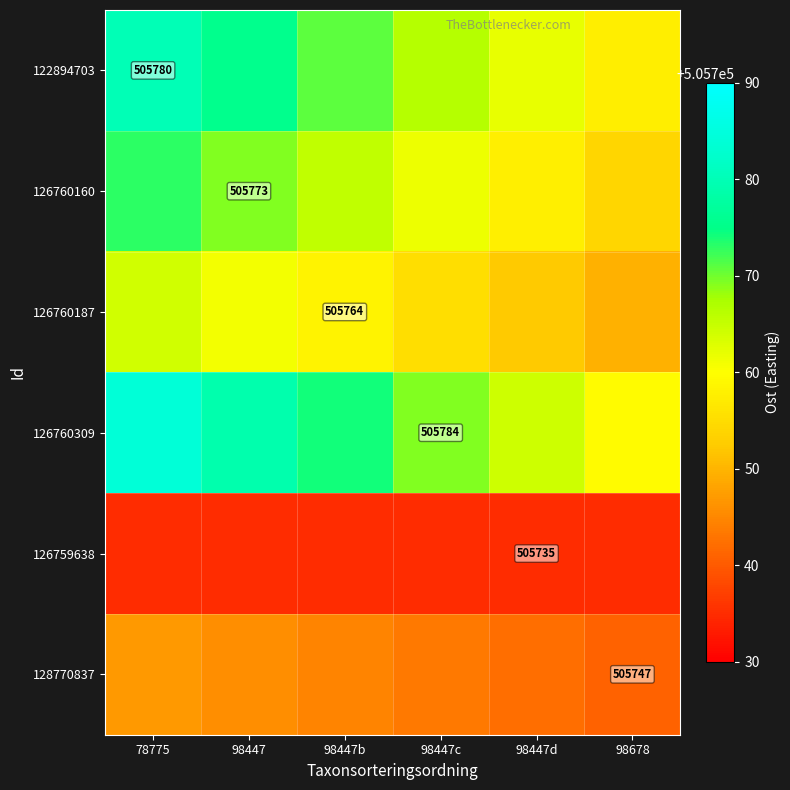

At which category is the sum across all series the highest?

78775